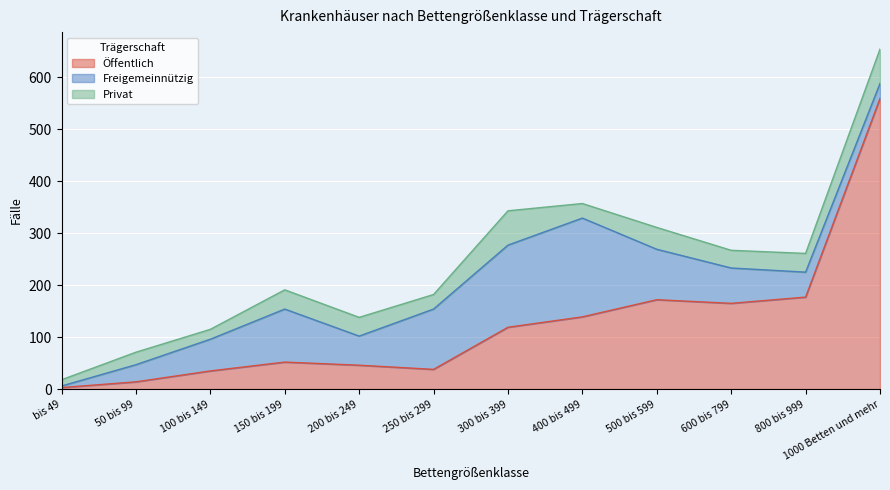

What is the total value across all series at 1000 Betten und mehr?

654